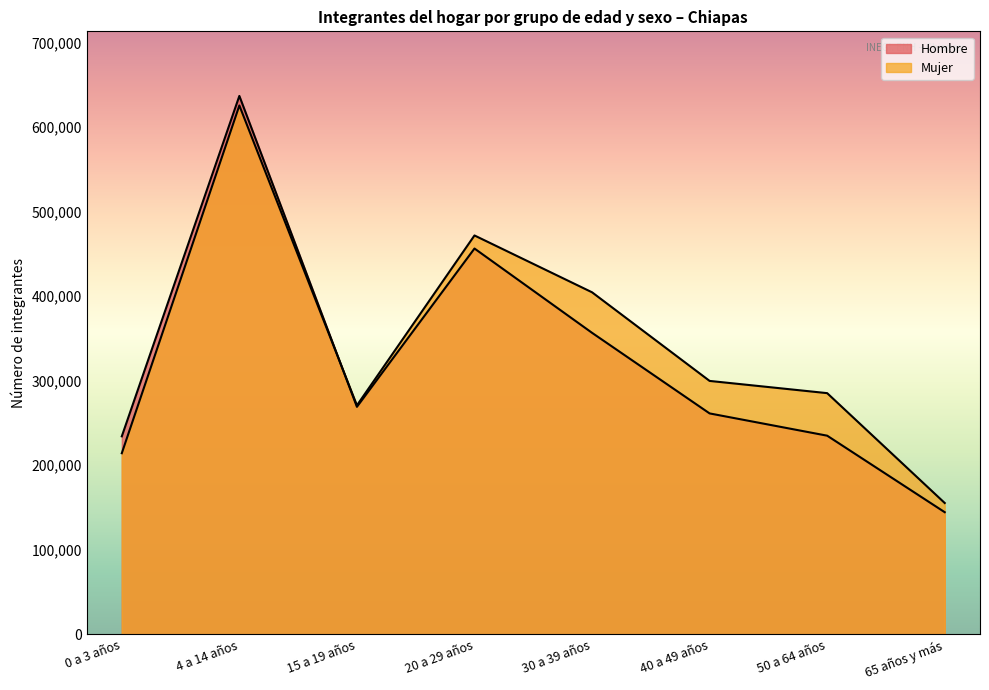

At which category is the sum across all series the highest?

4 a 14 años